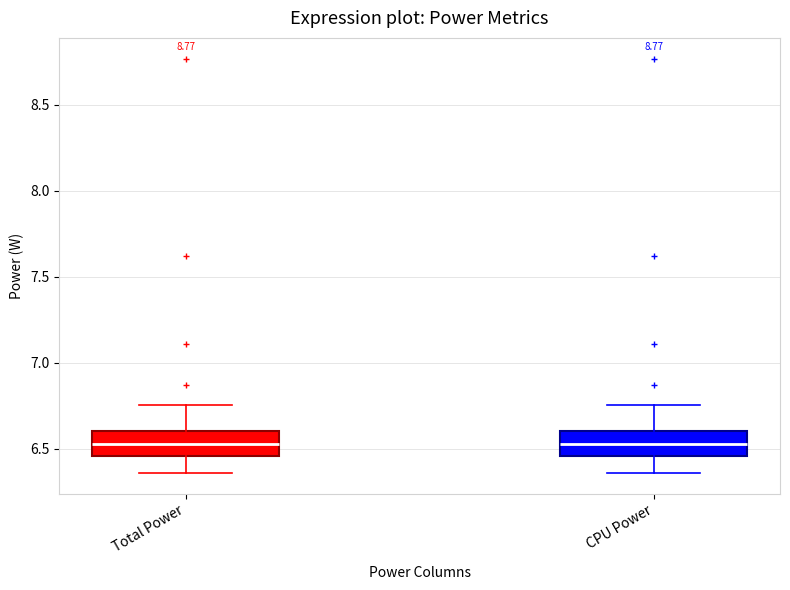

Reading left to right, transcribe this box plot: for each box, give where its median line is, the range the box spans, and where its two whiskers end, as read against the y-axis. The values are not printed on the chart, so give them approximately, as read against the axis.

Total Power: median 6.55, box 6.45 to 6.60, whiskers 6.35 to 6.75
CPU Power: median 6.55, box 6.45 to 6.60, whiskers 6.35 to 6.75